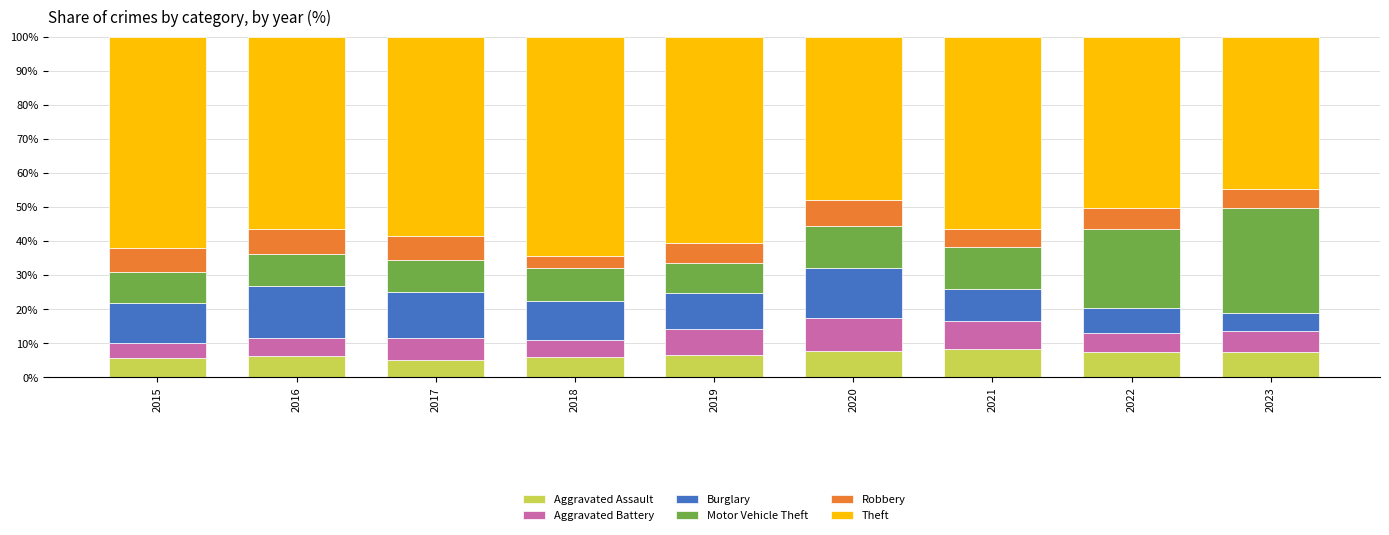

The Aggravated Assault series shows 6.5 at 2019. True or false?

True